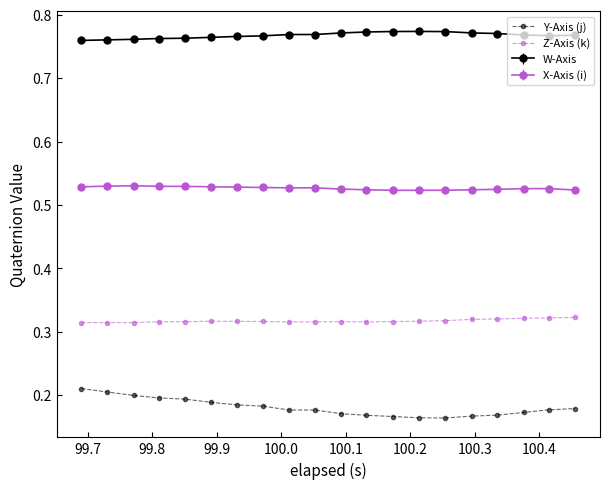

True or false: Z-Axis (k) and Y-Axis (j) intersect in this chart.

False